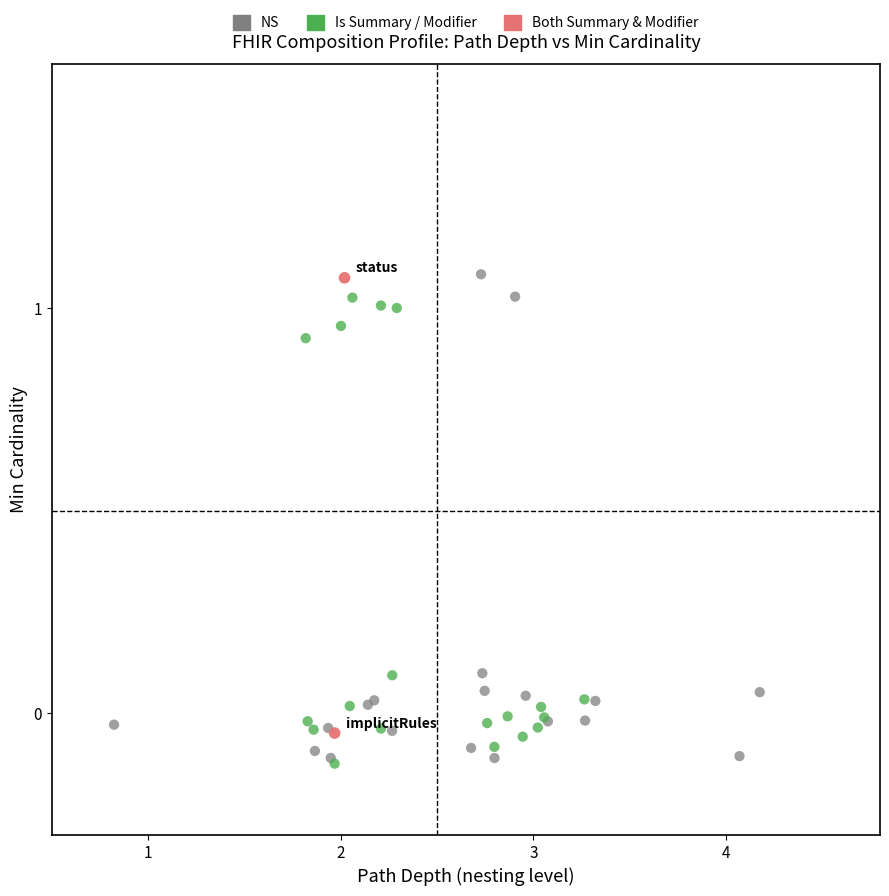

What are all the series names shown in the legend?

NS, Is Summary / Modifier, Both Summary & Modifier